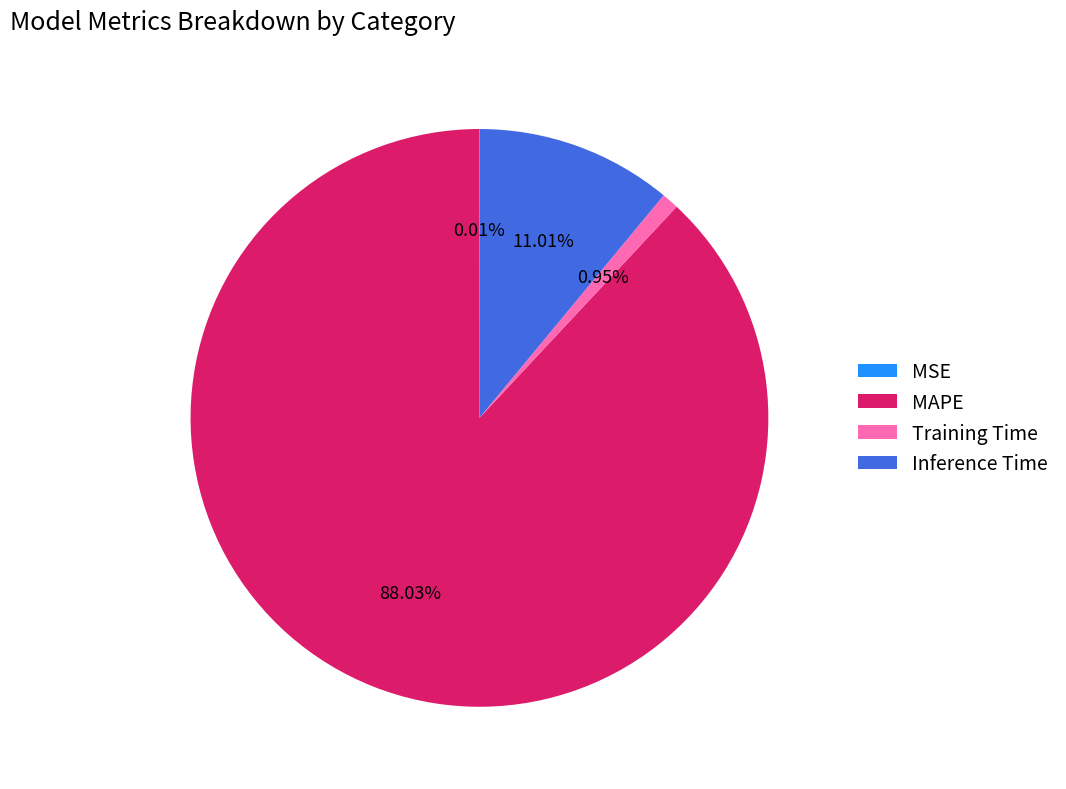

The MAPE slice represents 74% of the pie. True or false?

False